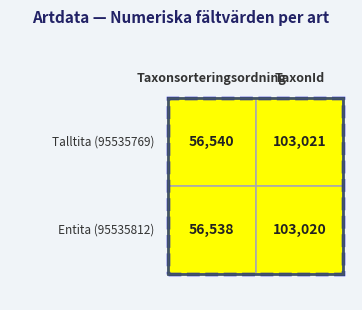

What value does the Talltita series have at TaxonId, to the nearest 100?

103000